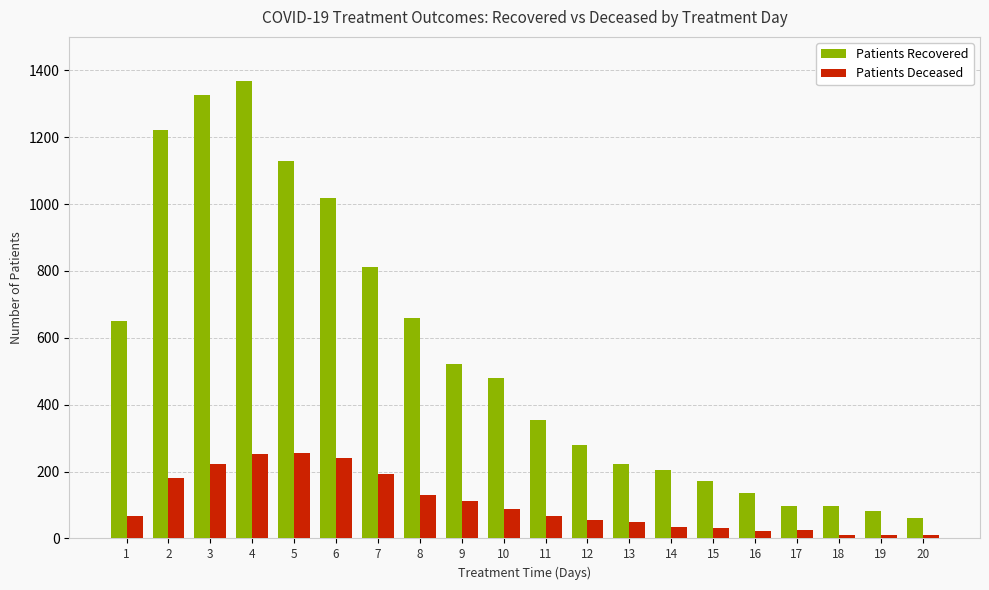

Which series has the widest spread of values?

Patients Recovered